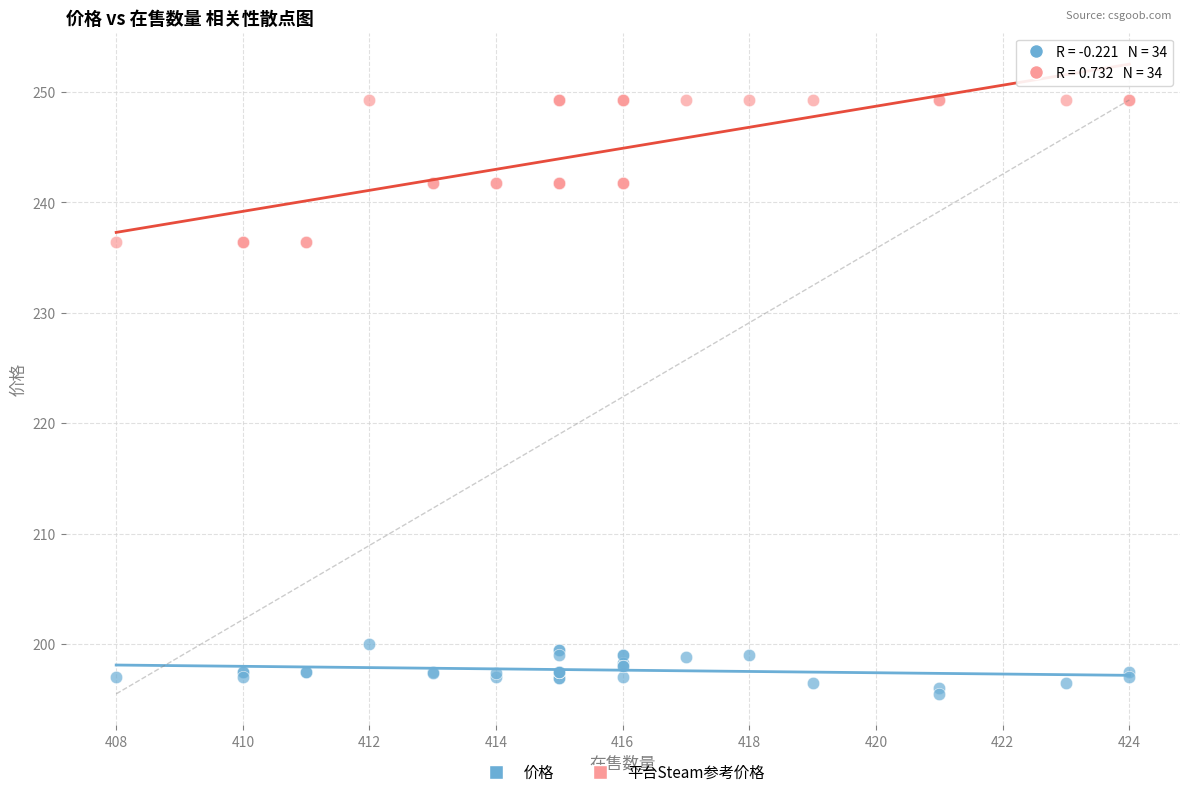

Which series has the widest spread of Y values?

平台Steam参考价格